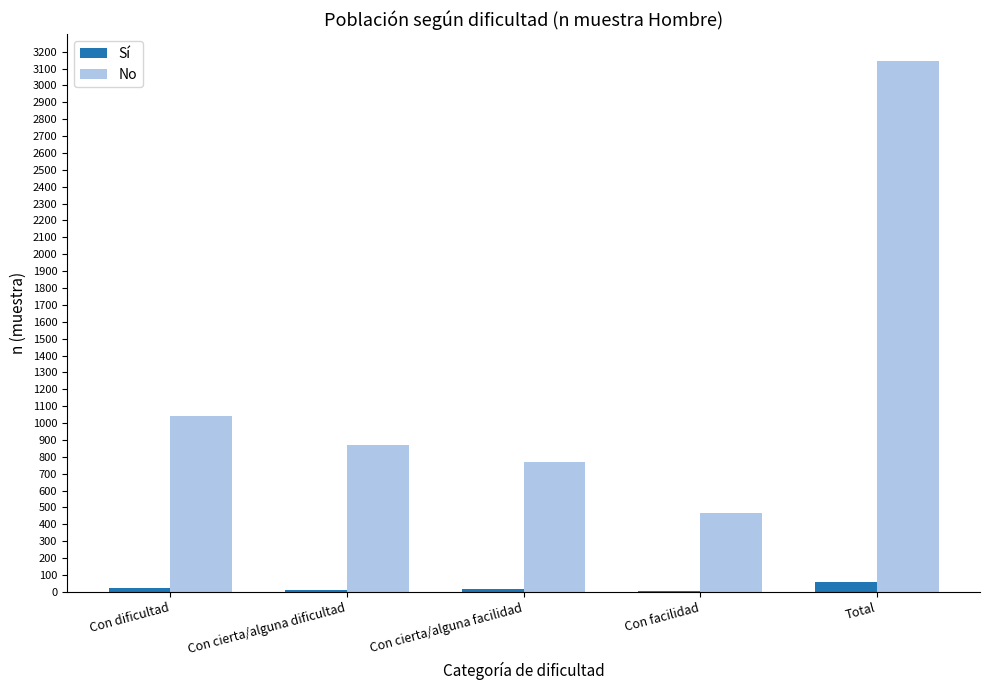

What is the spread (max minus min) of values at Con cierta/alguna facilidad?

753